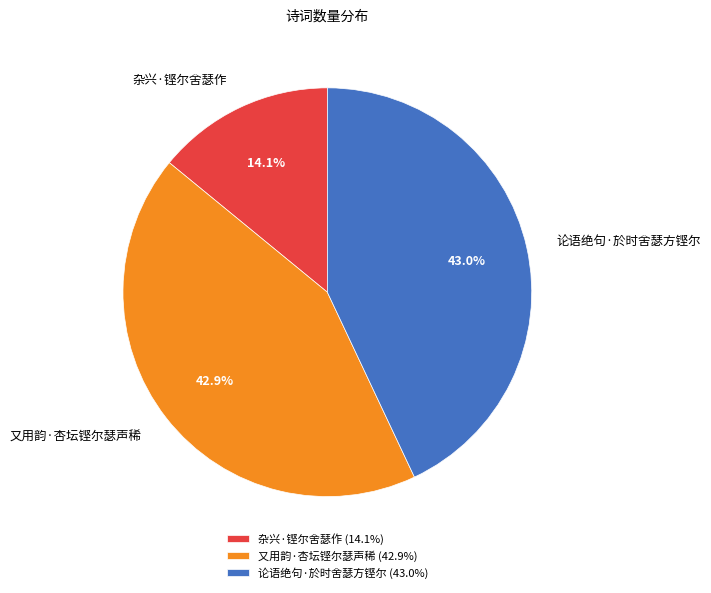

The 杂兴·铿尔舍瑟作 slice represents 14% of the pie. True or false?

True